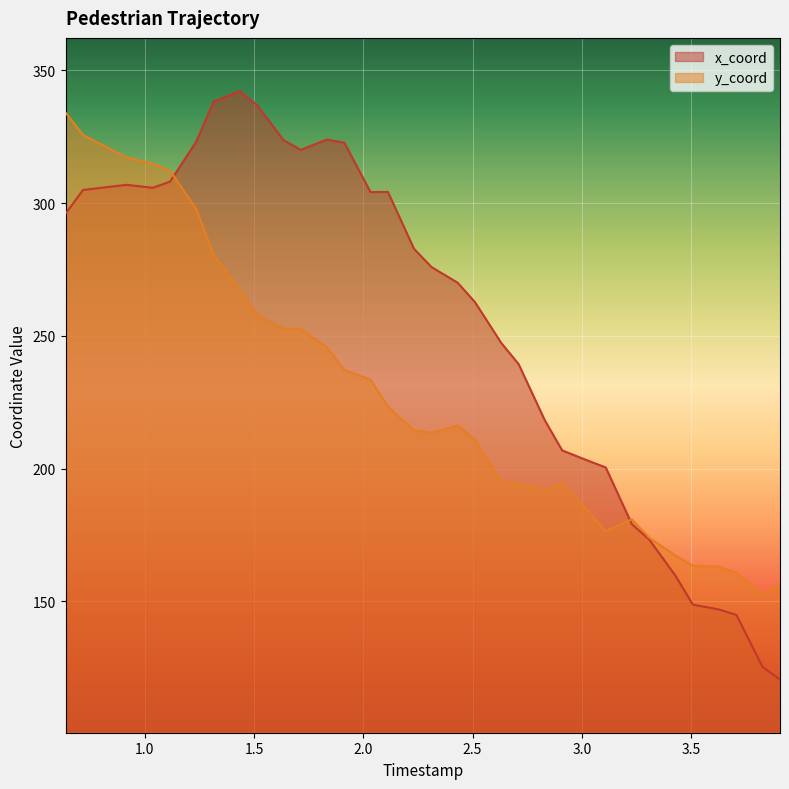

Which series has the largest total across all categories?

x_coord